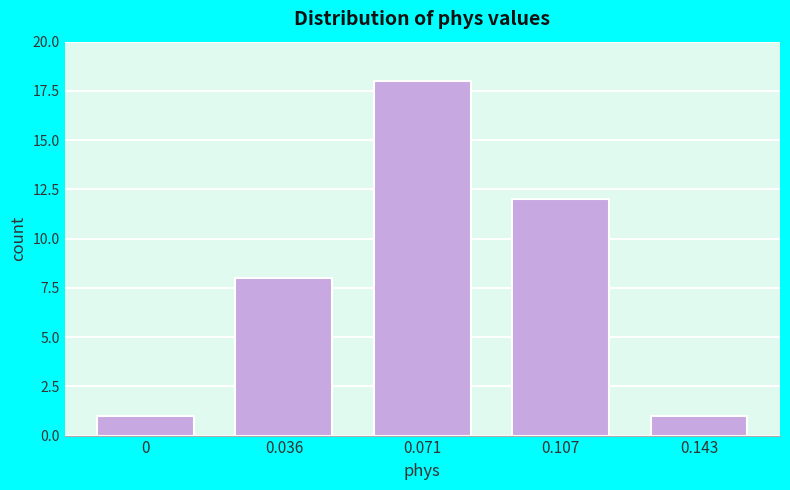

Reading left to right, list all the values displayed in this chart.

1	8	18	12	1